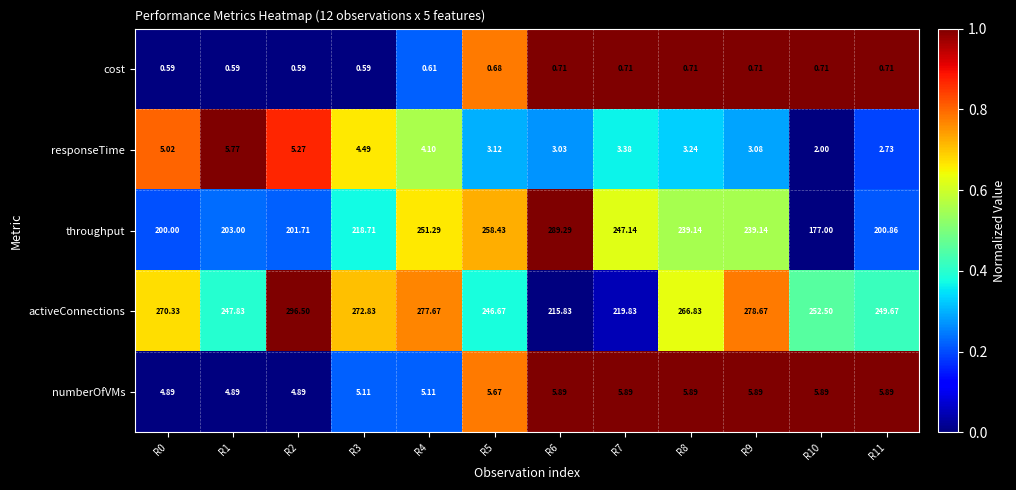

At which category is the sum across all series the highest?

R4